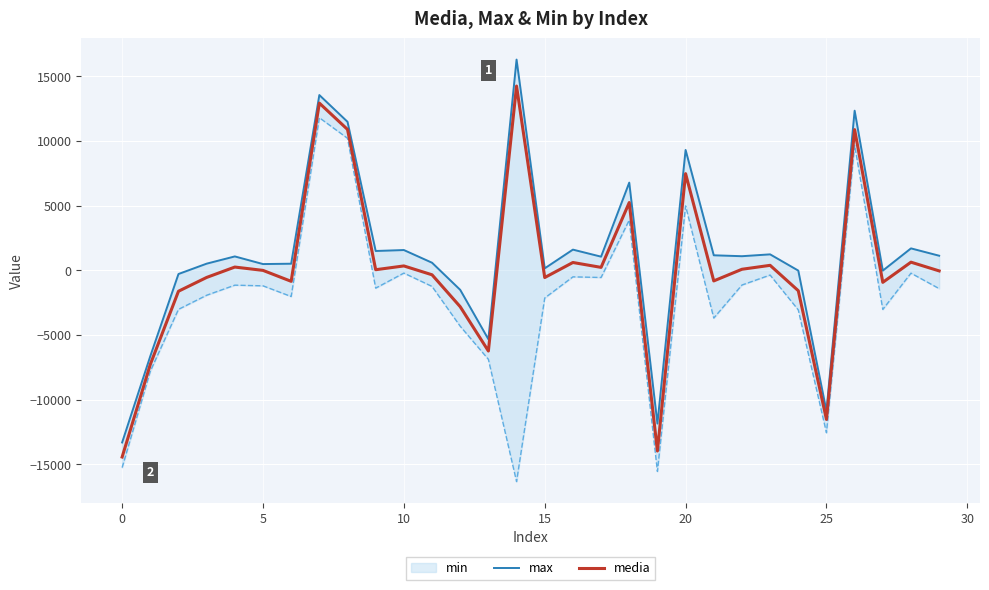

What is the maximum value for media?

14235.8